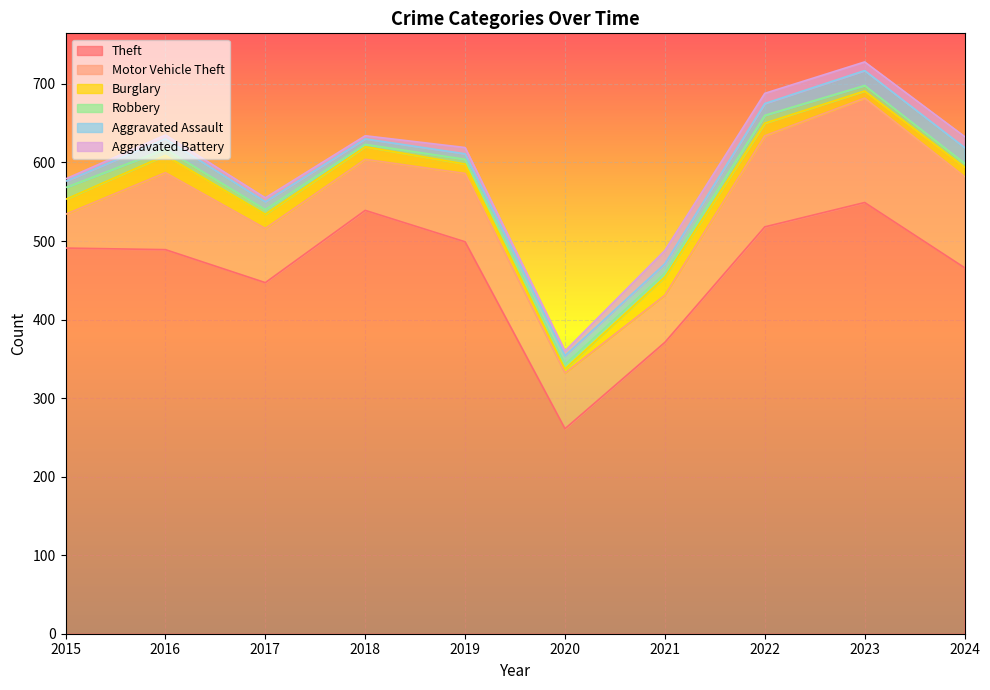

Which series ends up on top after the final intersection of Aggravated Battery and Burglary?

Aggravated Battery